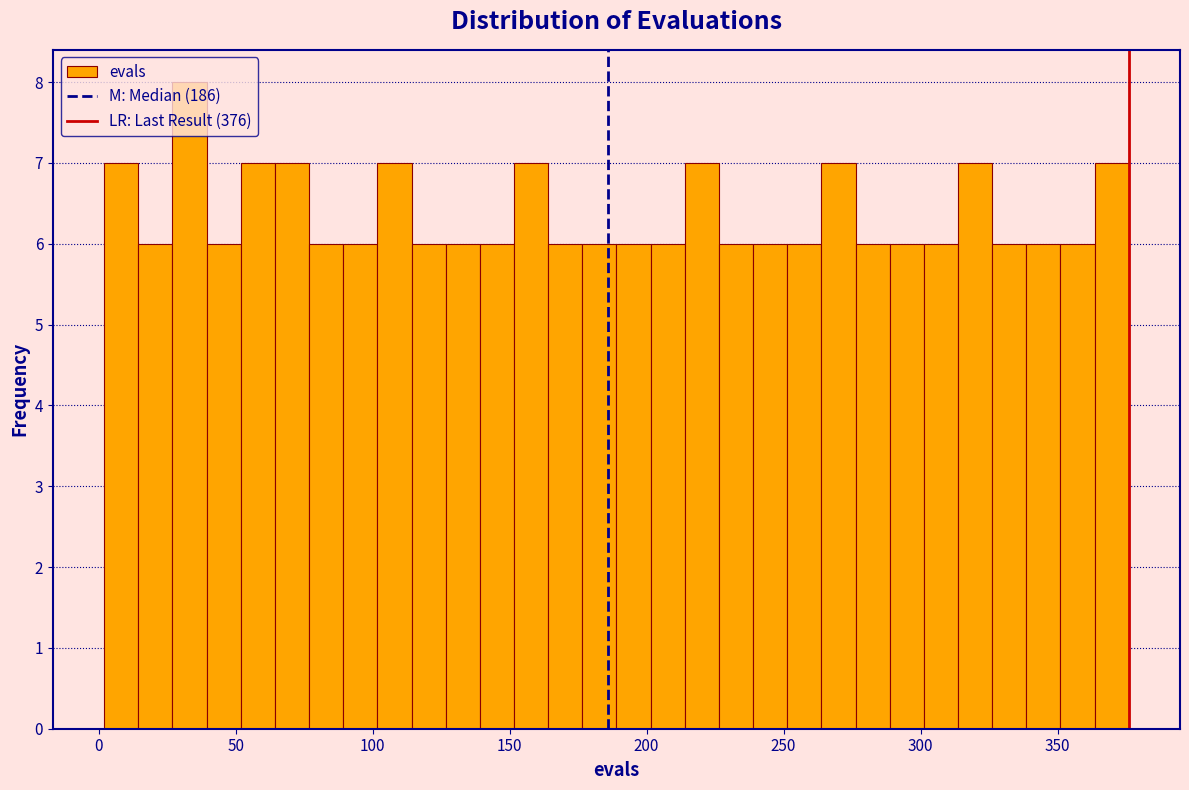

Around what value on the x-axis is the tallest bar? Give the approximate position of its centre, as read against the axis.

35